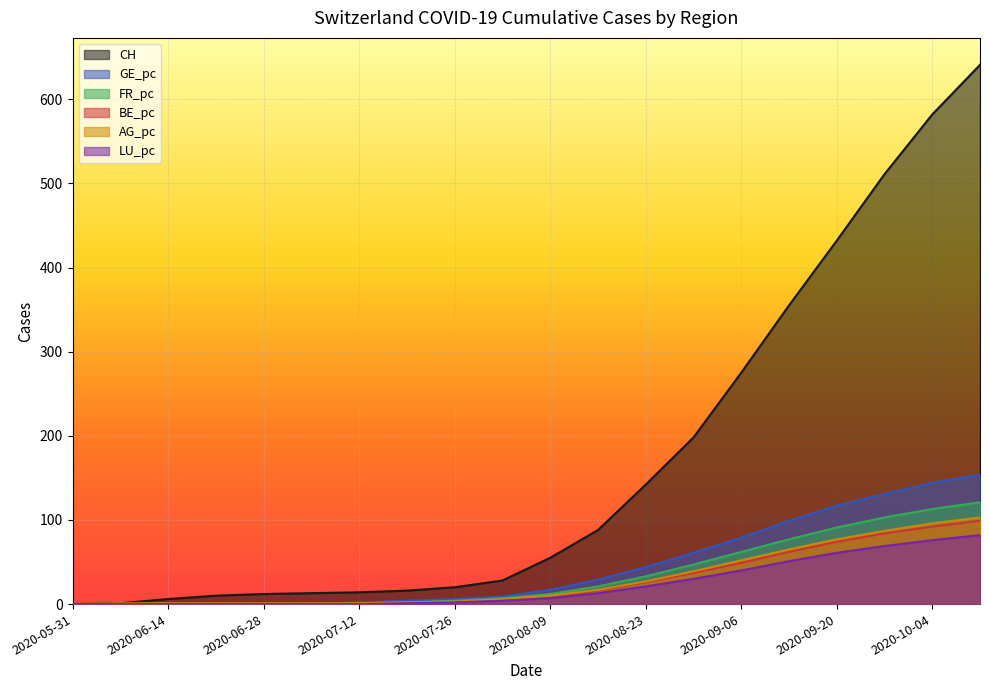

True or false: AG_pc has more than 2 interior local peaks.

False